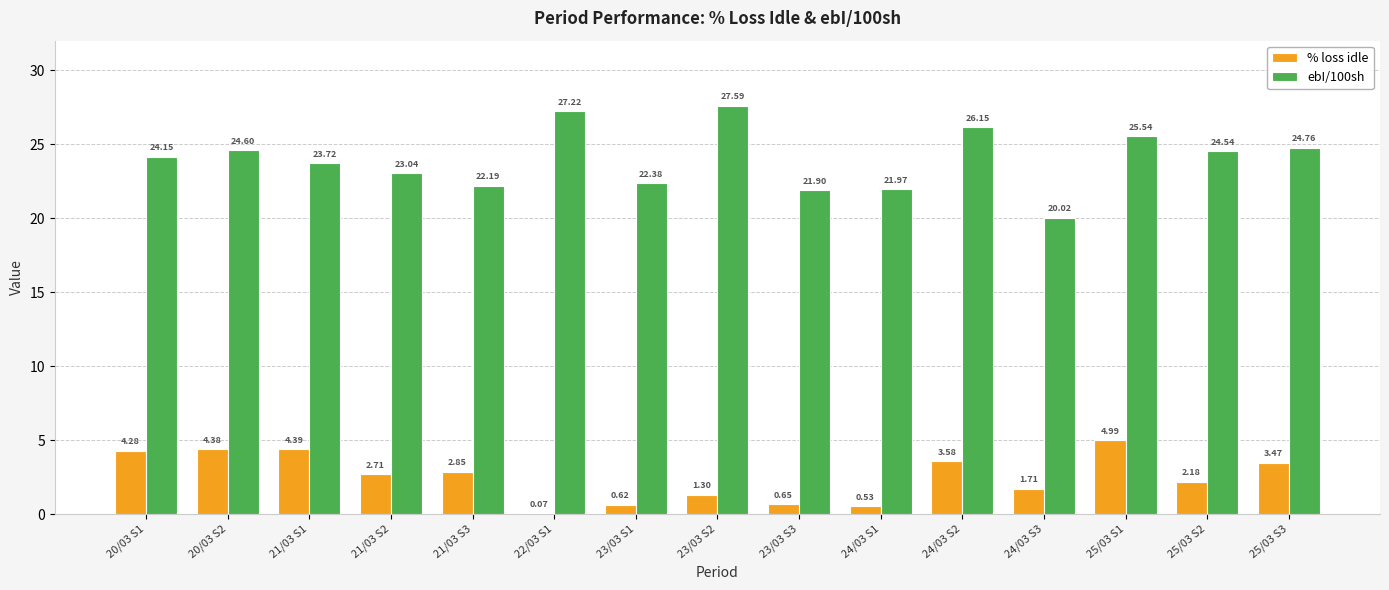

What is the sum of all ebI/100sh values?

359.8